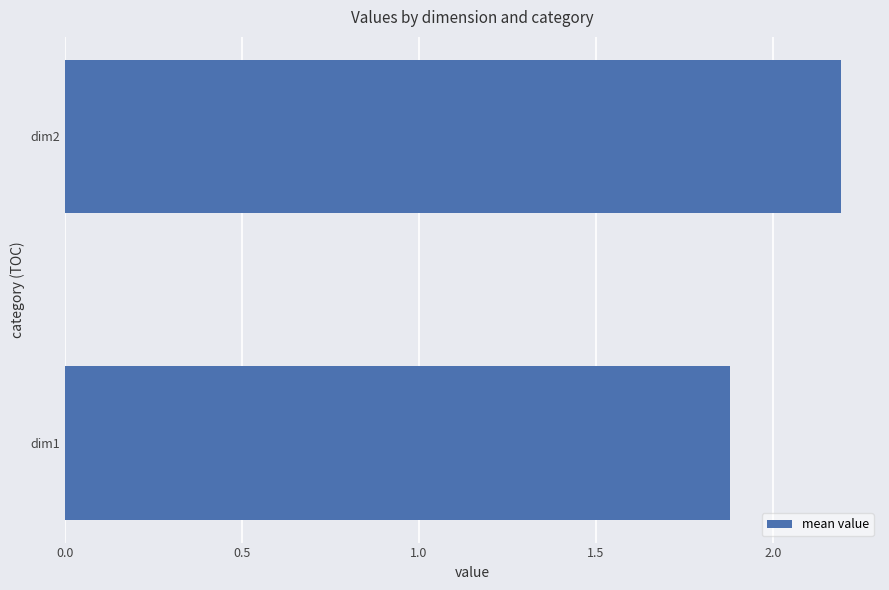

Approximately how many times larger is the value at dim2 compared to dim1?

1.2